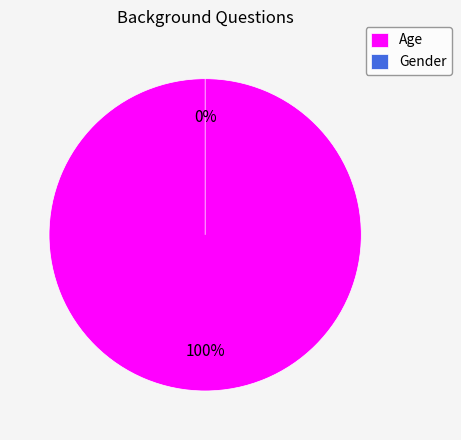

Do Gender and Age together represent more than half of the pie?

Yes